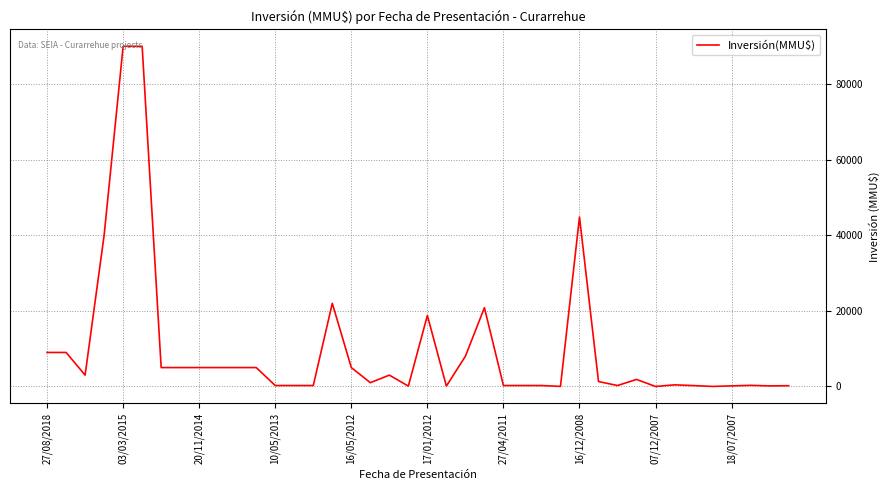

Does the chart have visible grid lines?

Yes